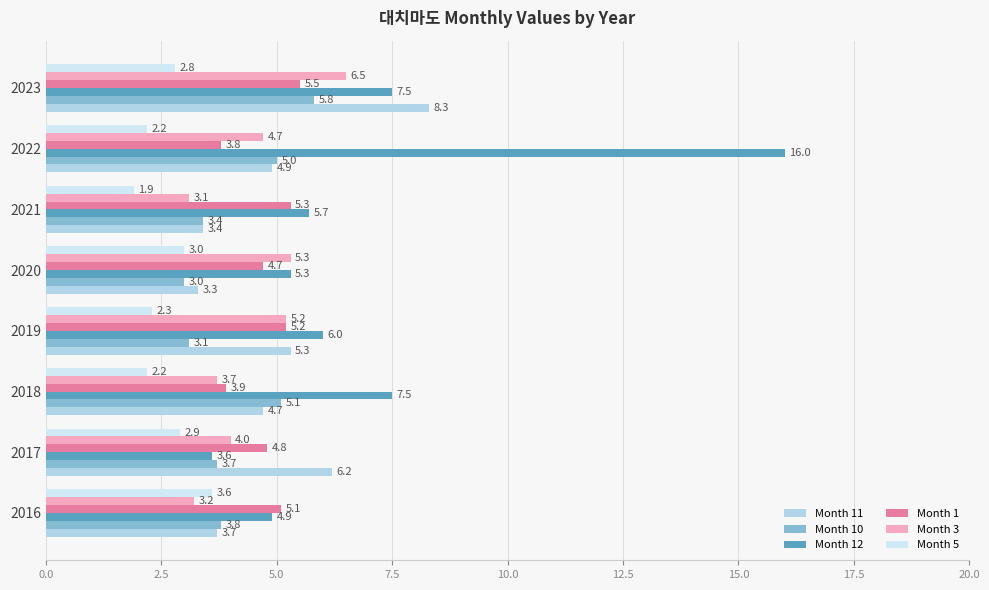

Rank the series at 2022 from highest to lowest value.

Month 12, Month 10, Month 11, Month 3, Month 1, Month 5